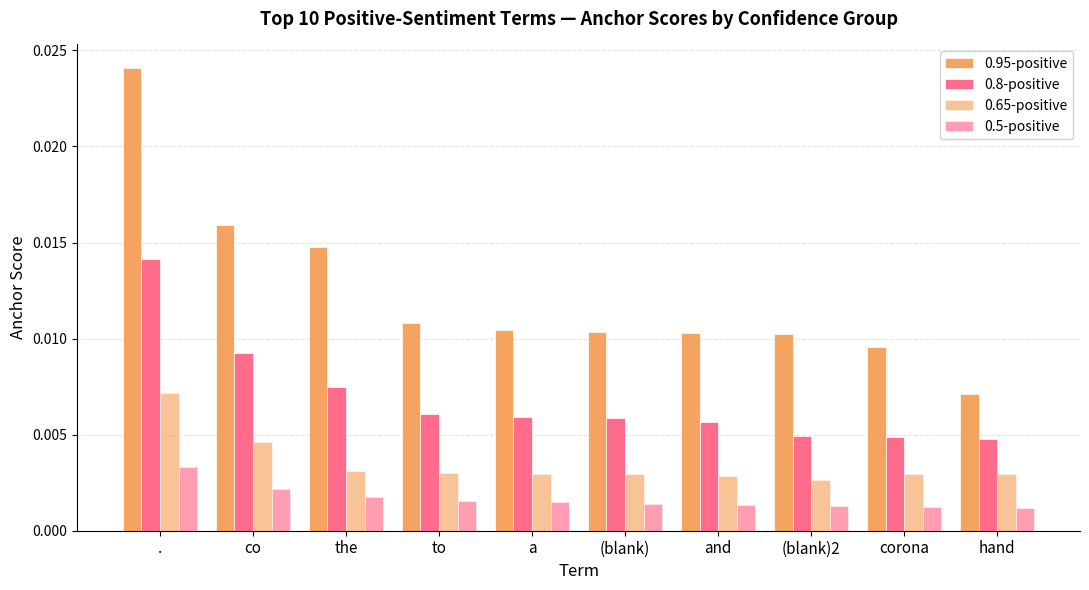

What is the label of the 3rd bar from the right?

(blank)2